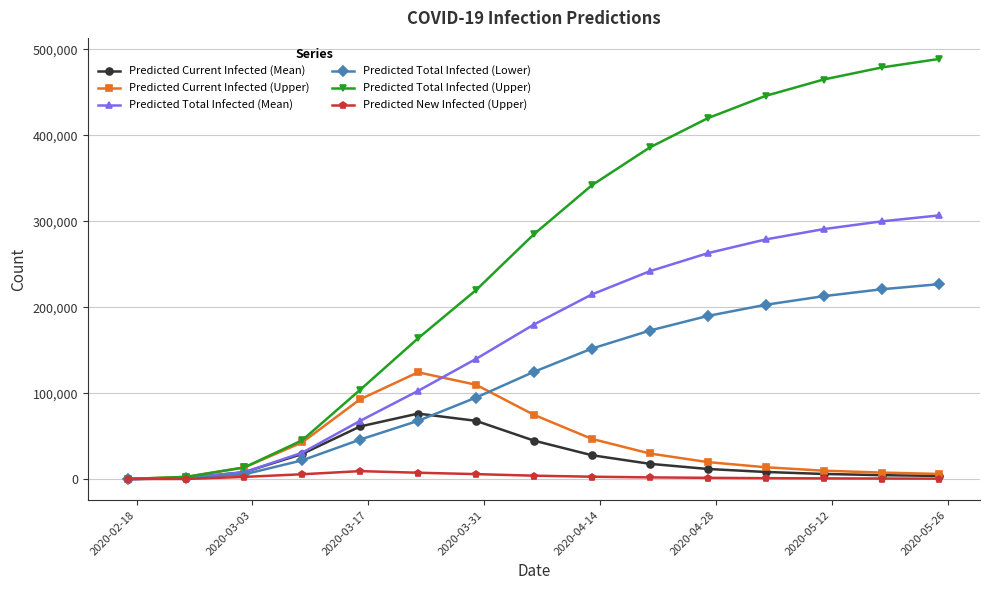

Which series has the widest spread of values?

Predicted Total Infected (Upper)